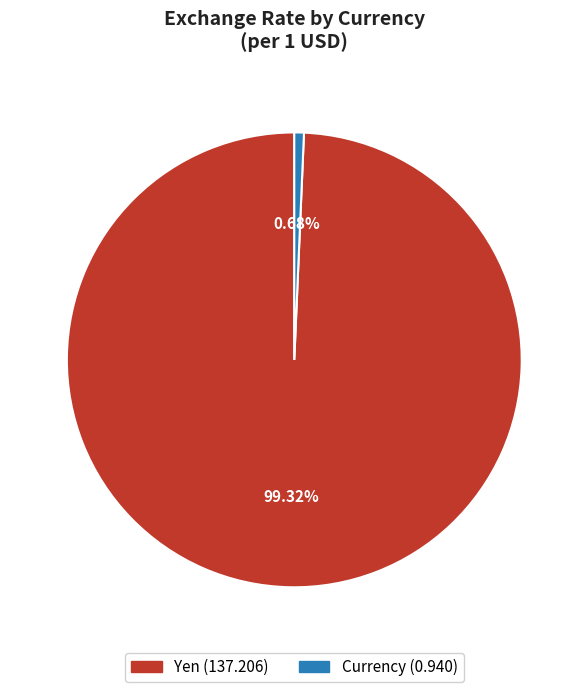

How many slices are in this pie chart?

2